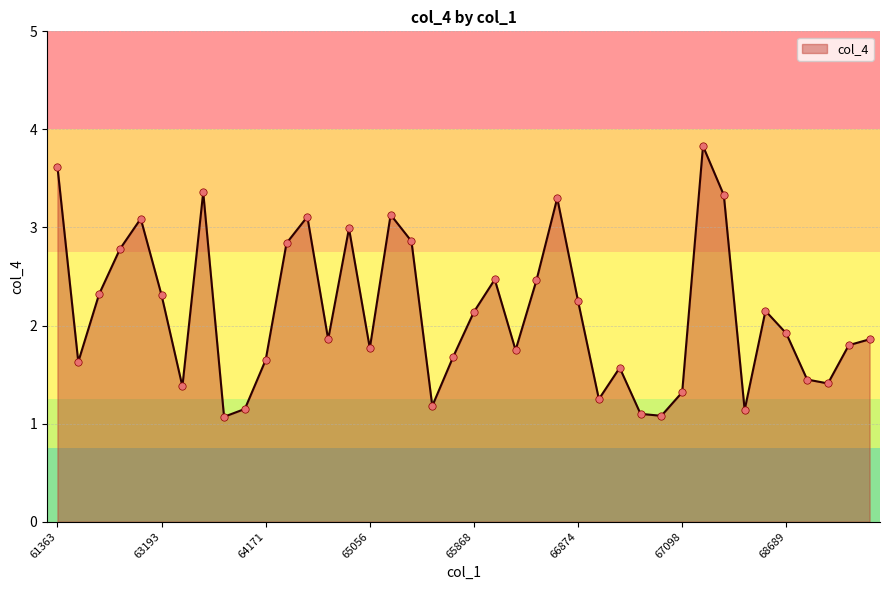

What is the maximum value shown in the chart?

3.8